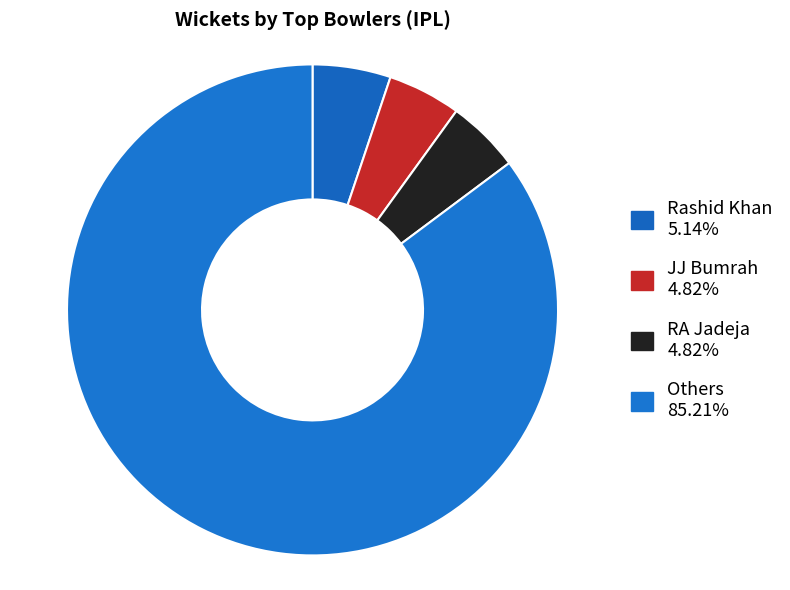

How many segments does this pie chart have?

4